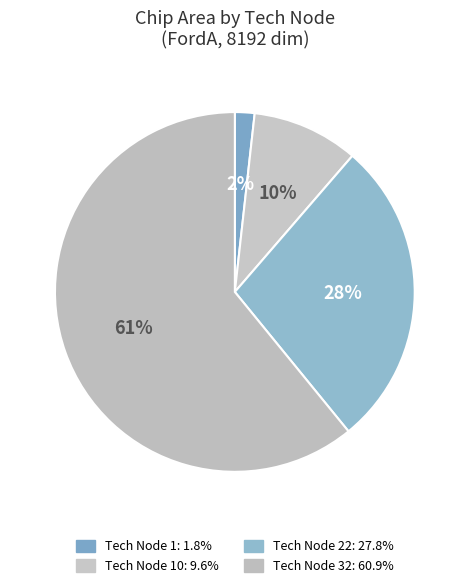

How many slices are in this pie chart?

4